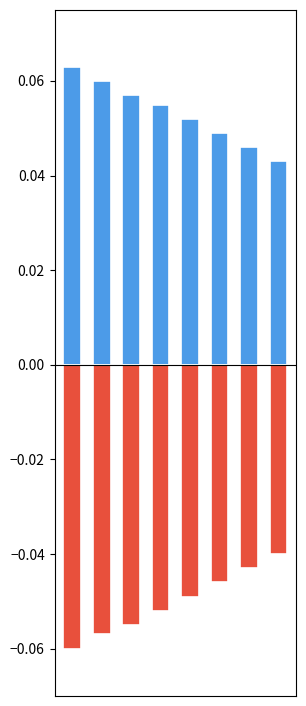

Is the value of Positive at 1 greater than the value of Negative at 7?

Yes